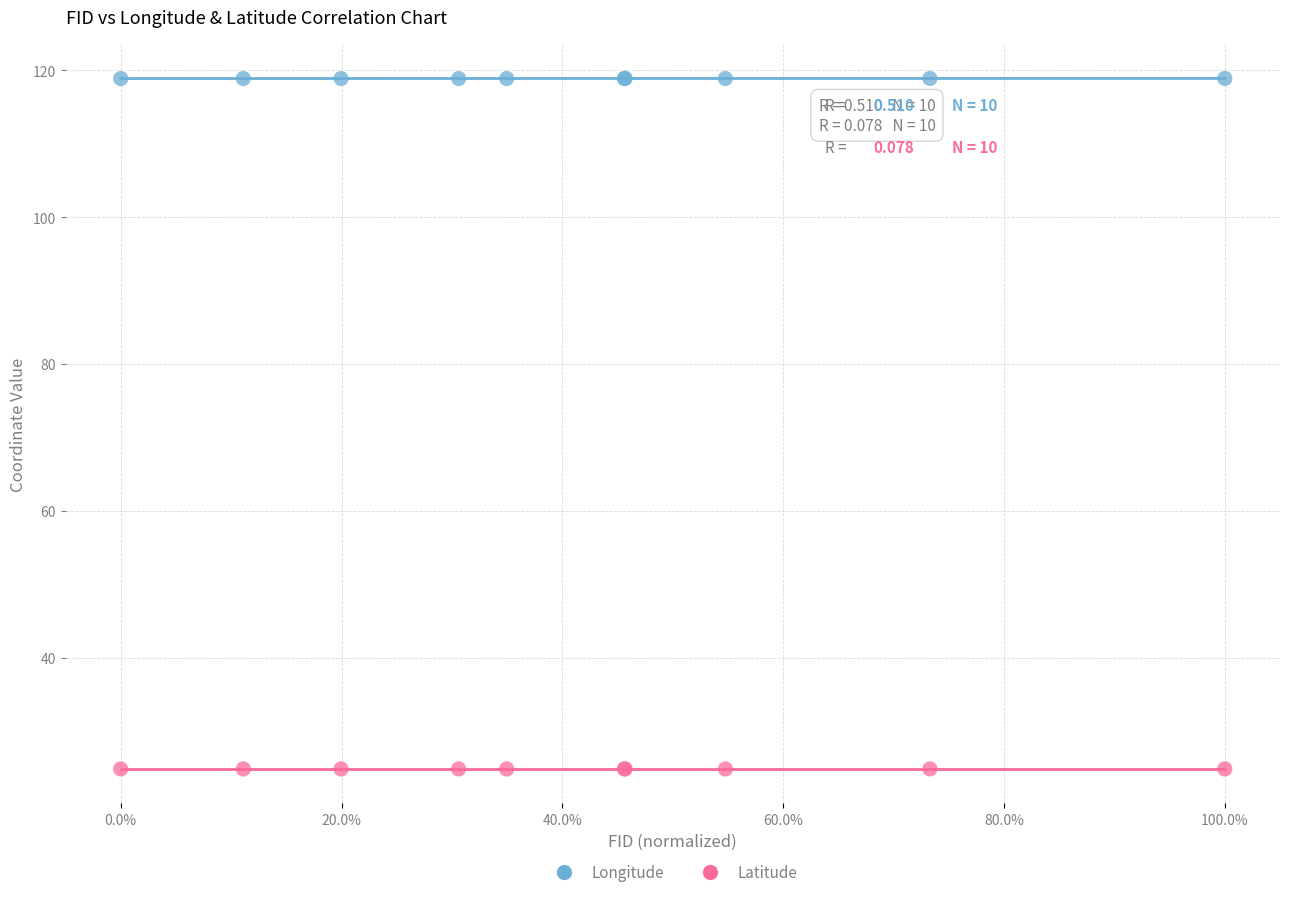

Which series contains the highest Y value?

Longitude